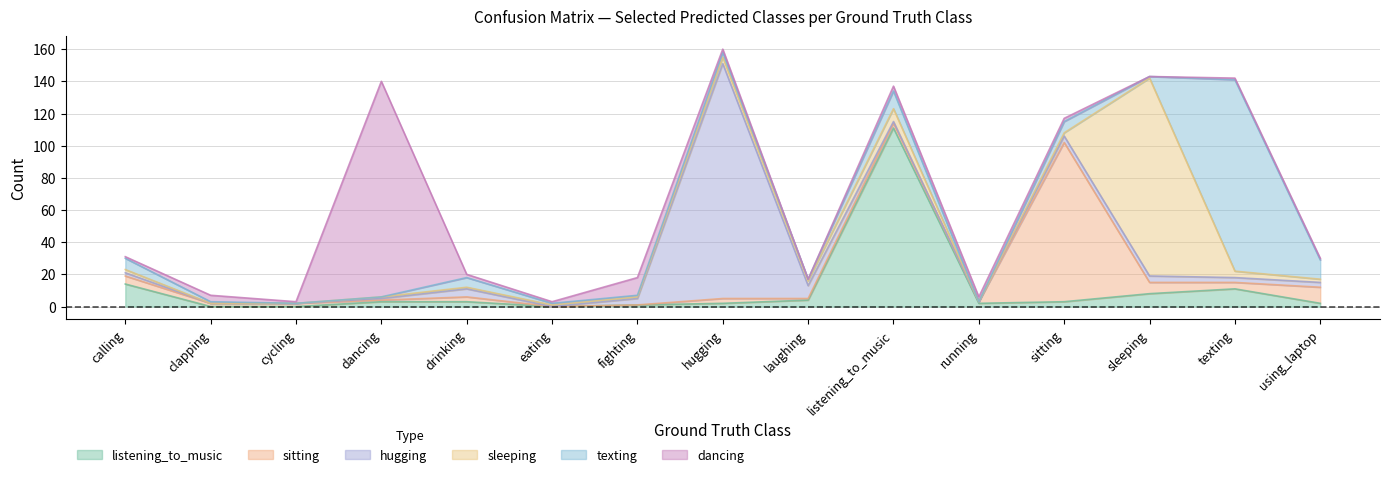

Which series has the widest spread of values?

hugging